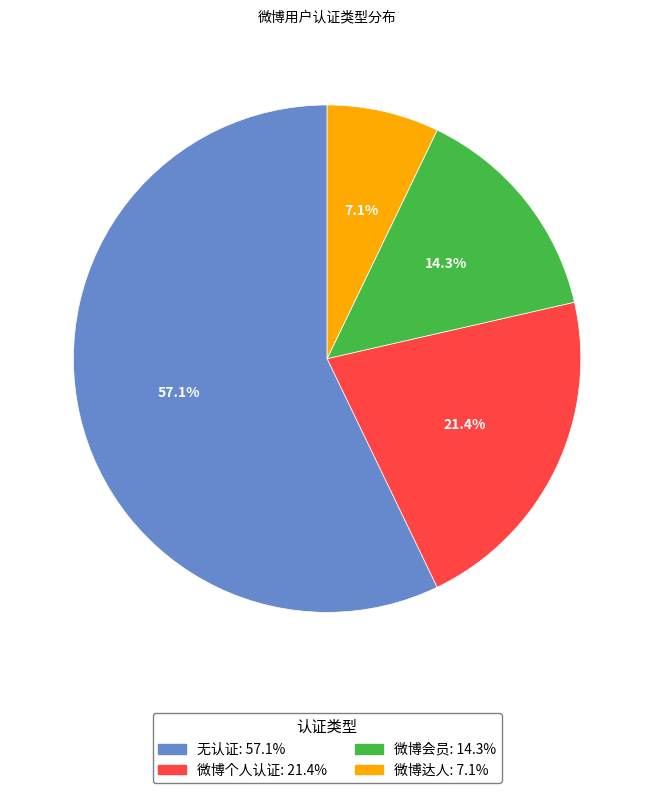

To the nearest percent, what is the difference between the largest and smallest slice percentages?

50%